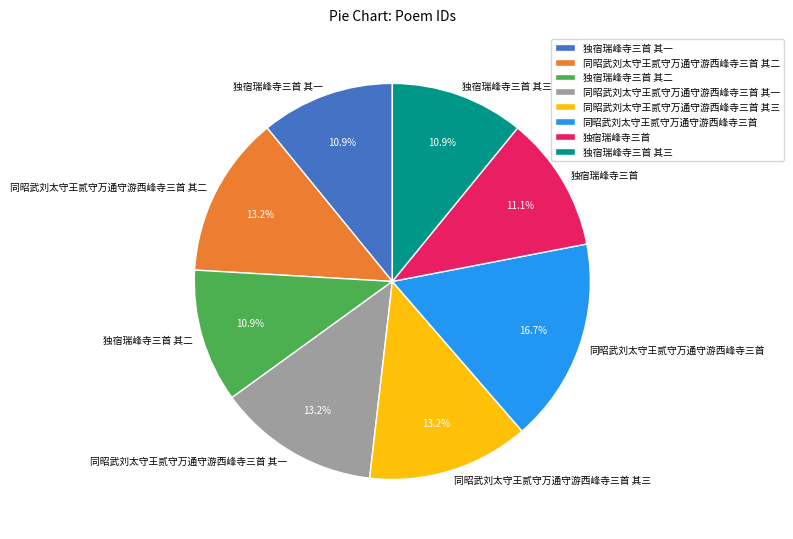

Approximately how many times larger is the value at 独宿瑞峰寺三首 其一 compared to 同昭武刘太守王贰守万通守游西峰寺三首?

0.7